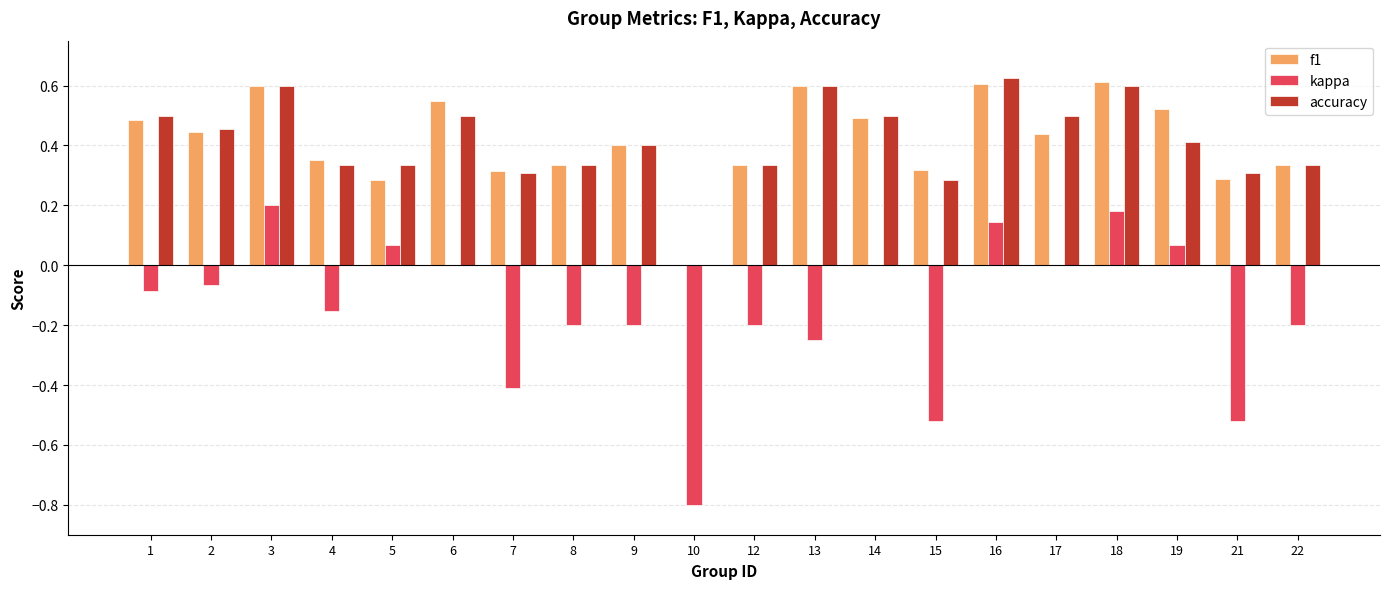

Is it true that kappa equals 0.3 at 3?

False